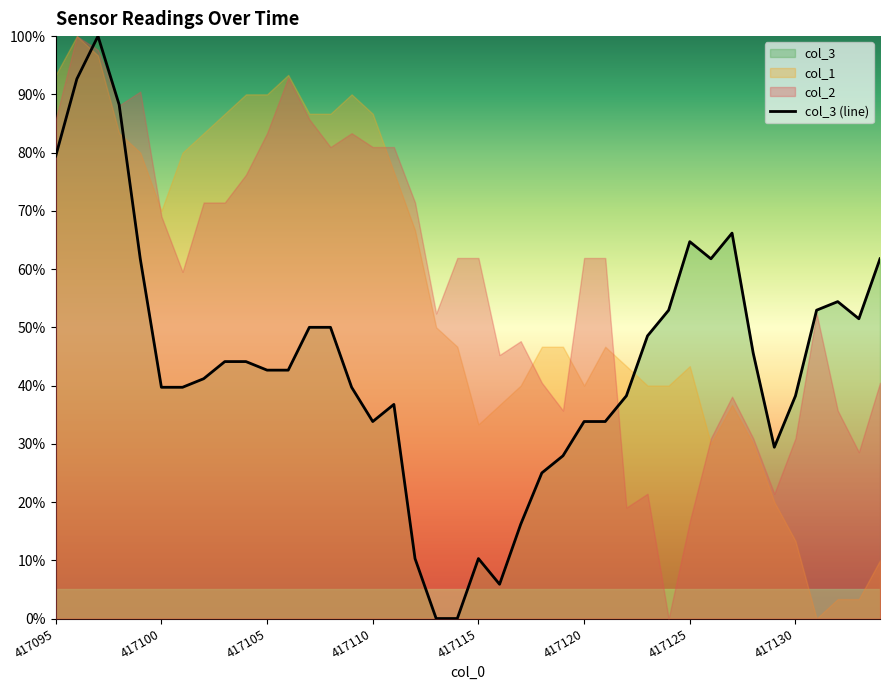

What is the difference between the values at 33 and 417125?

0.1